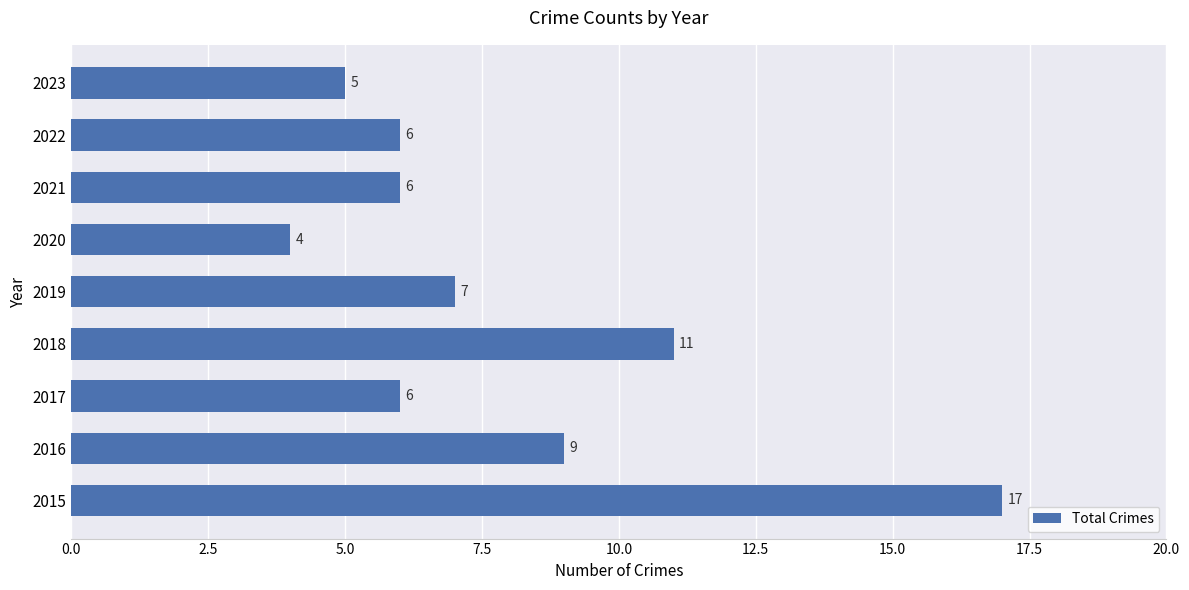

Reading bottom to top, list all the values displayed in this chart.

2015=17	2016=9	2017=6	2018=11	2019=7	2020=4	2021=6	2022=6	2023=5